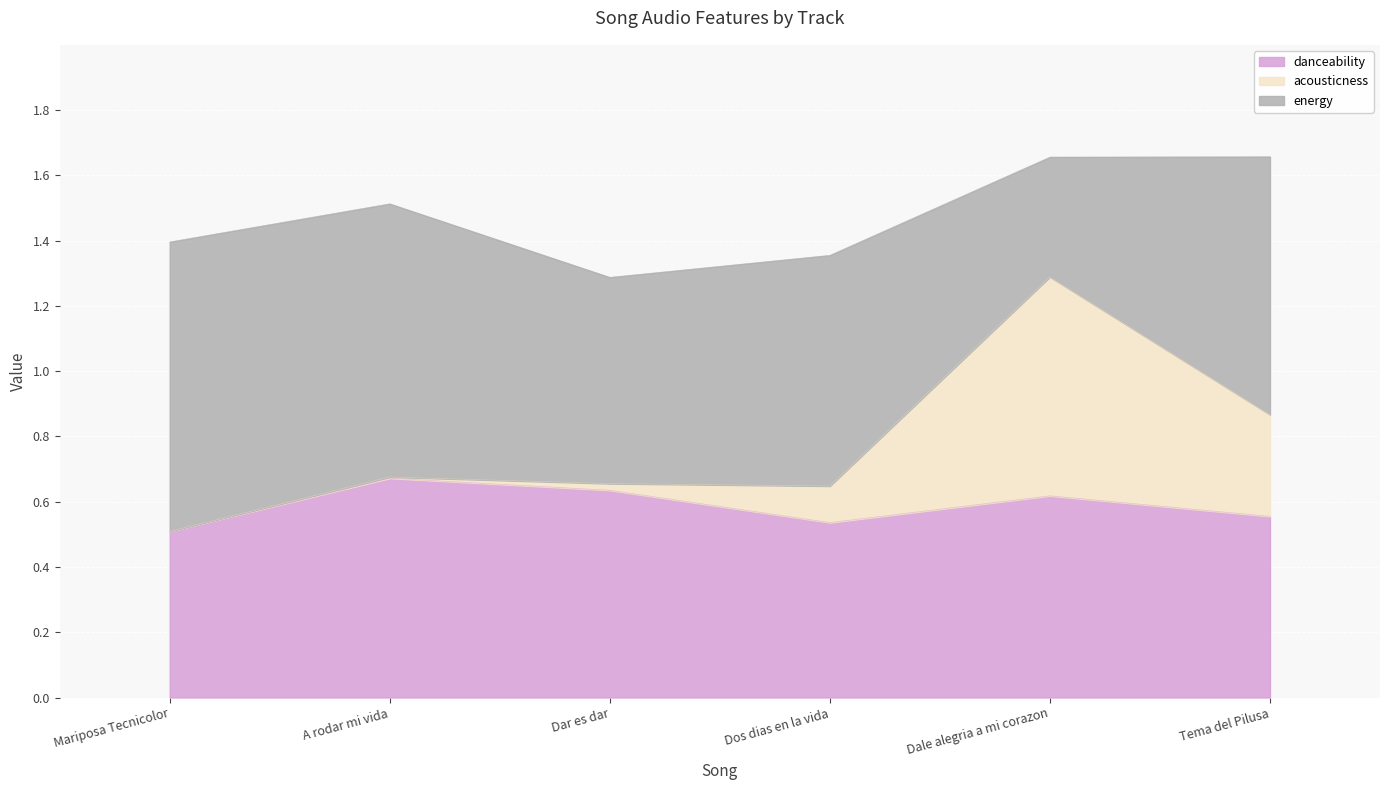

Where do danceability and acousticness first cross each other?

Dos dias en la vida and Dale alegria a mi corazon